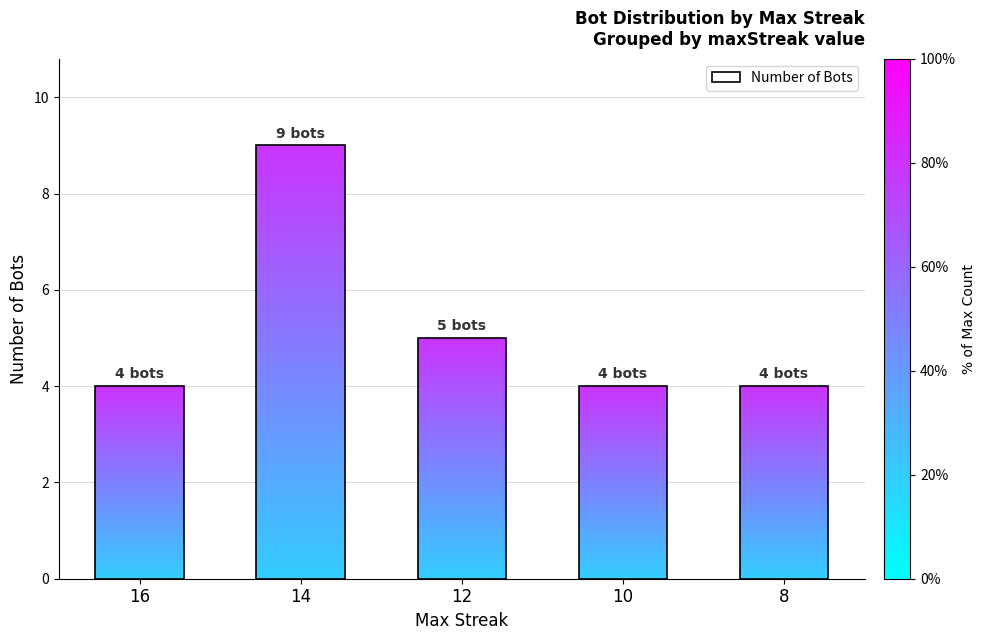

Reading right to left, extract all data points from this chart.

8=4	10=4	12=5	14=9	16=4